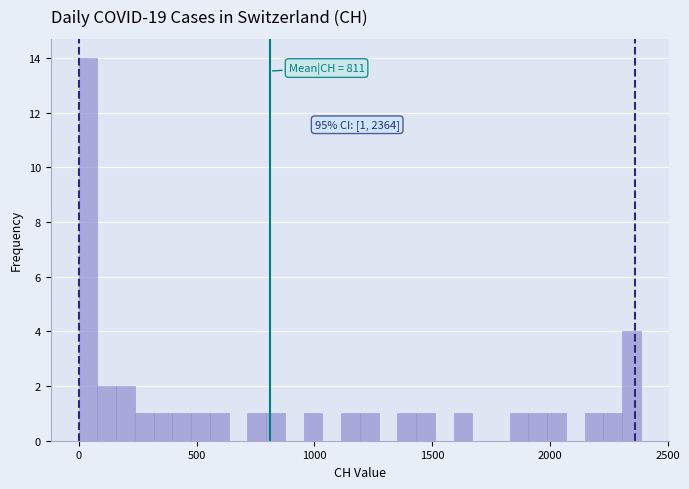

Read against the x-axis, roughly where is the centre of the tallest bar?

50